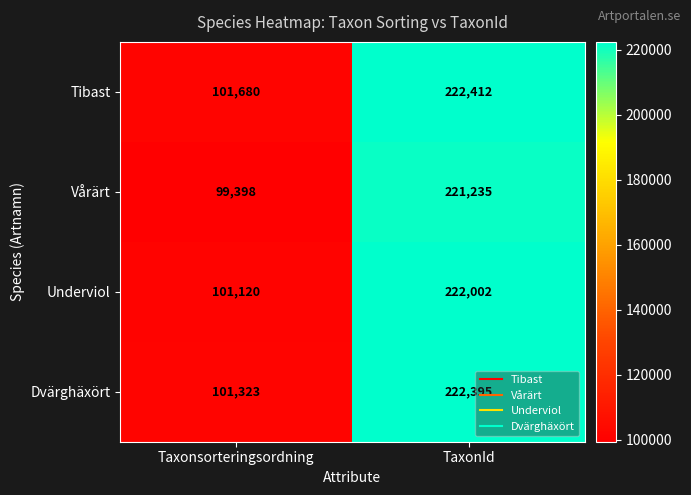

What is the sum of the Tibast values at Taxonsorteringsordning and TaxonId?

324092